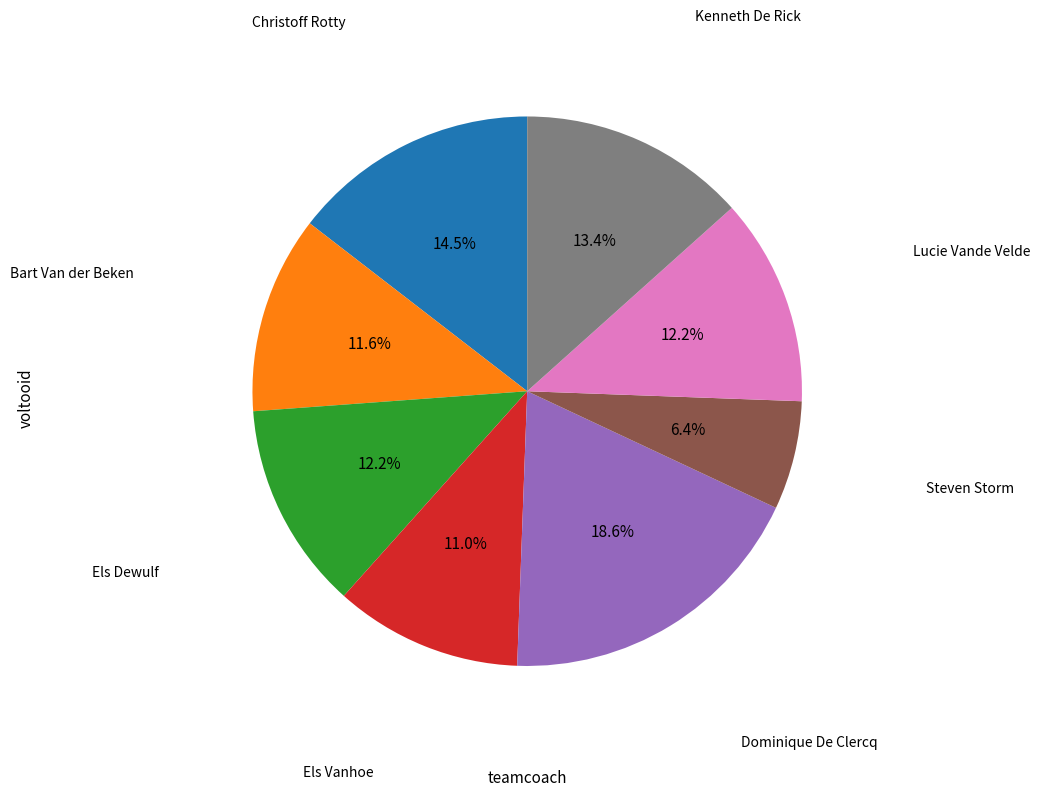

The Els Dewulf slice represents 2% of the pie. True or false?

False